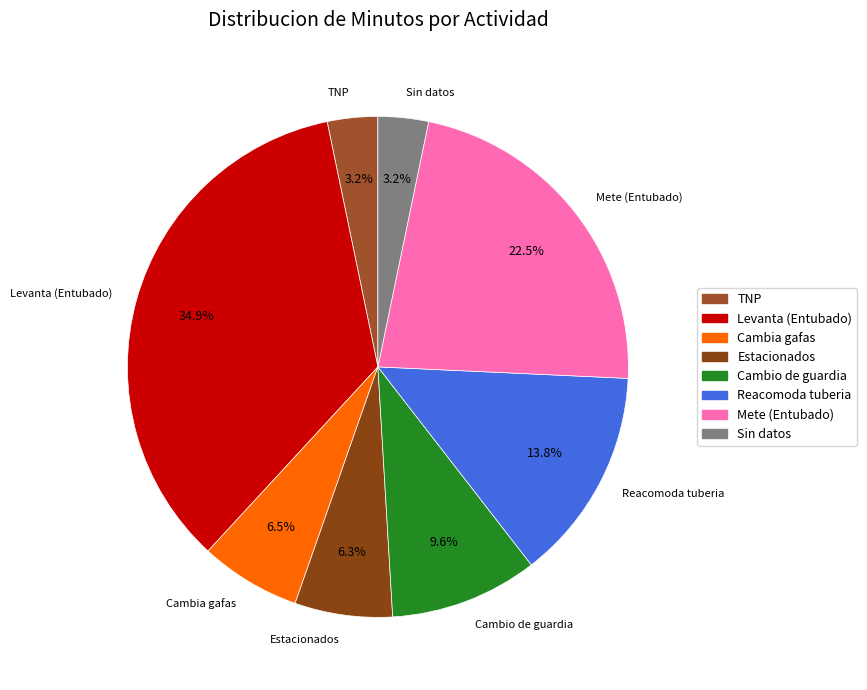

The TNP slice represents 13% of the pie. True or false?

False